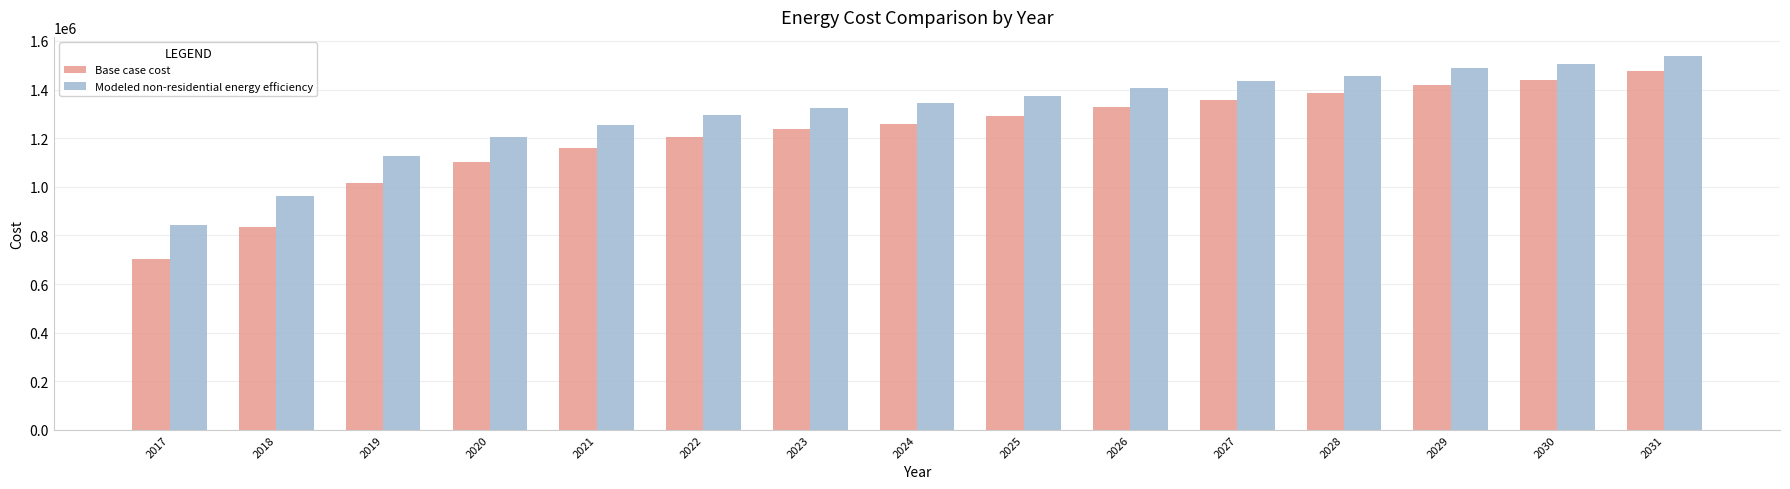

Is the value of Modeled non-residential energy efficiency at 2020 greater than the value of Base case cost at 2021?

Yes